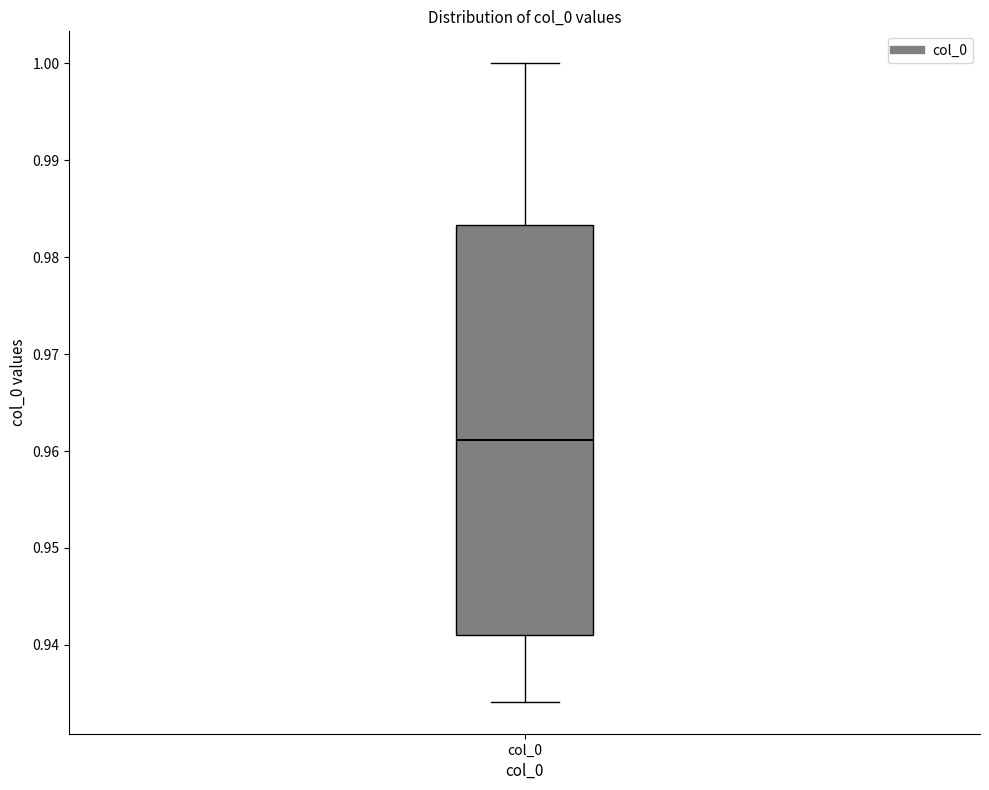

Where does the upper whisker of the box for col_0 end on the y-axis? The values are not printed on the chart, so give them approximately, as read against the axis.

1.000